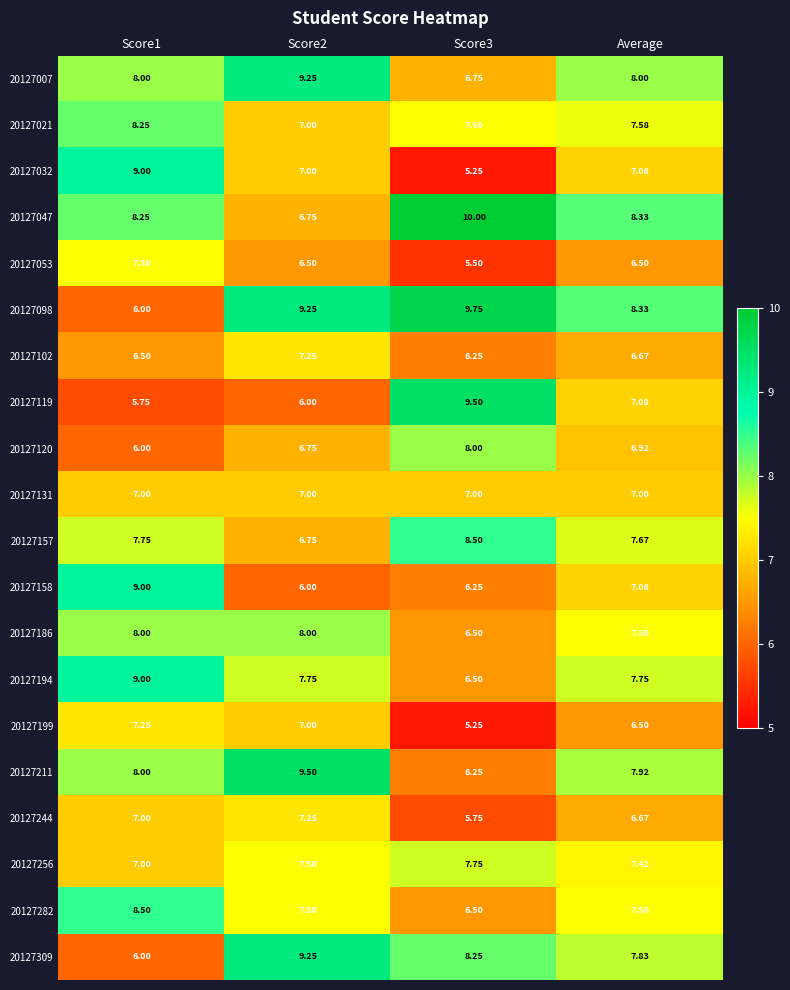

Where is 20127199 nearest to the value 6?

Average